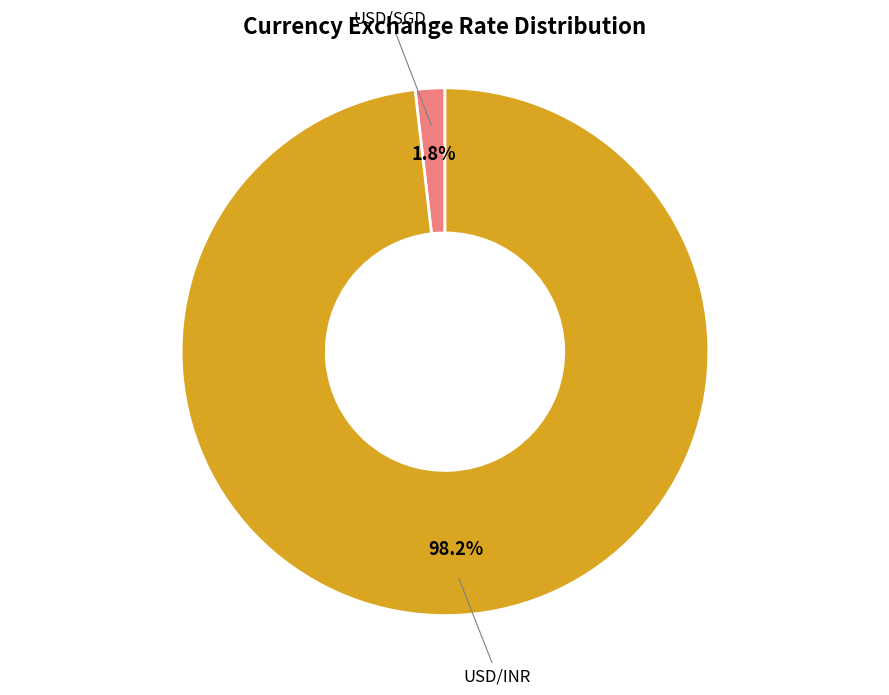

Count the number of slices in the pie.

2